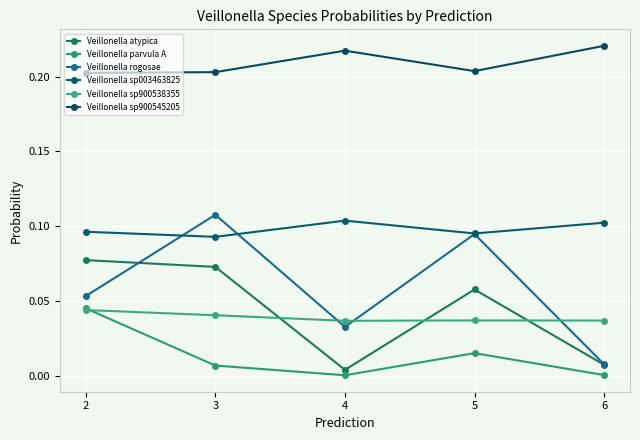

True or false: Veillonella rogosae has a value of 0.1 at 3.

False